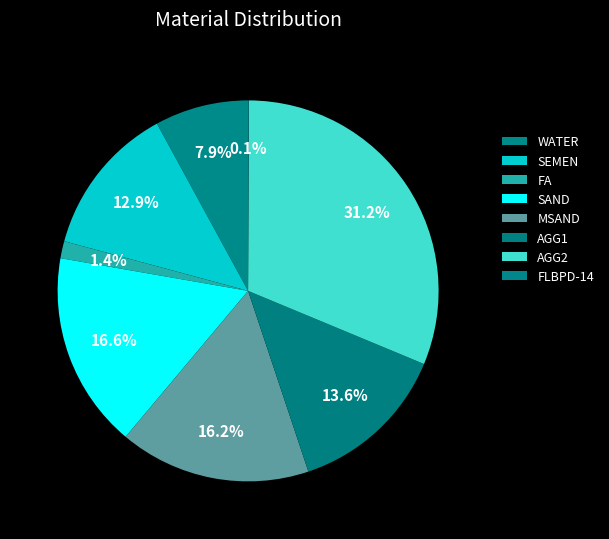

Which category has the biggest portion of the pie?

AGG2